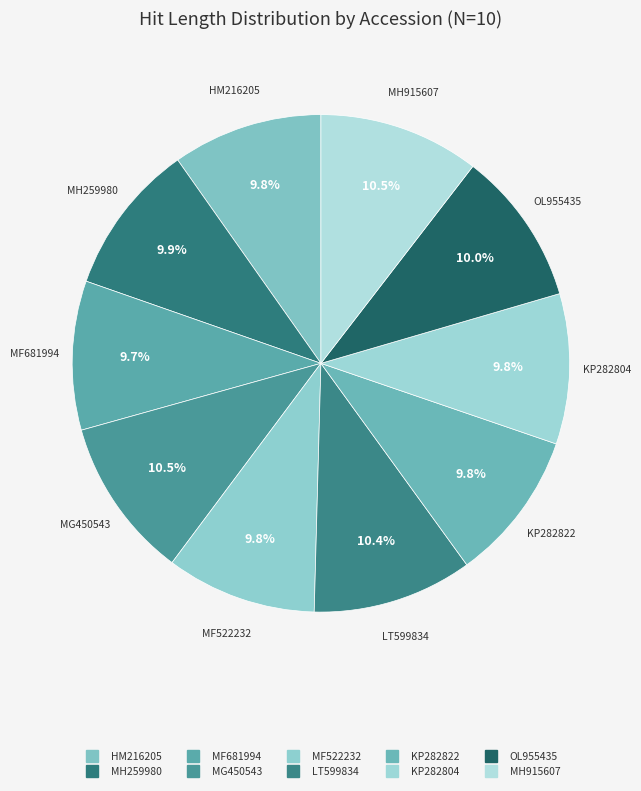

Do MH259980 and HM216205 together represent more than half of the pie?

No